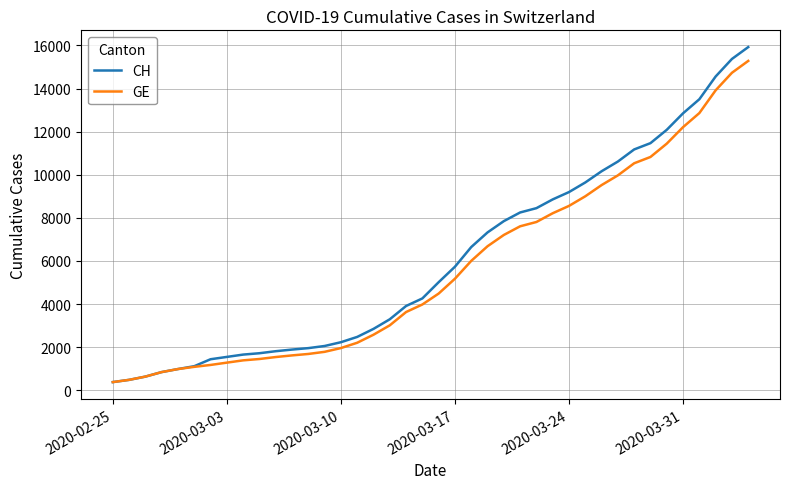

Which series has the largest range (max minus min)?

CH